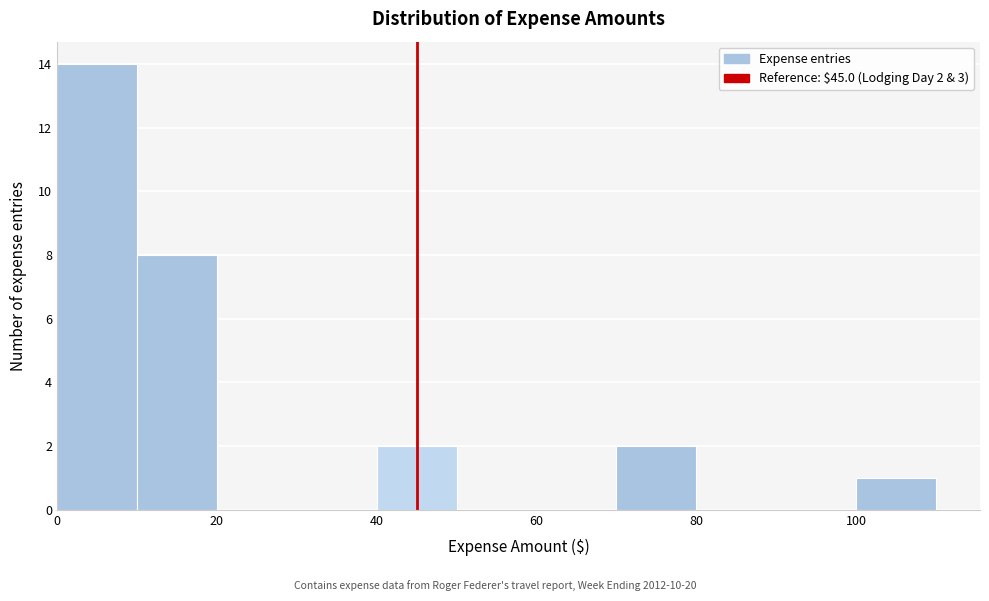

Over which range of the x-axis is the bar tallest?

0 to 10